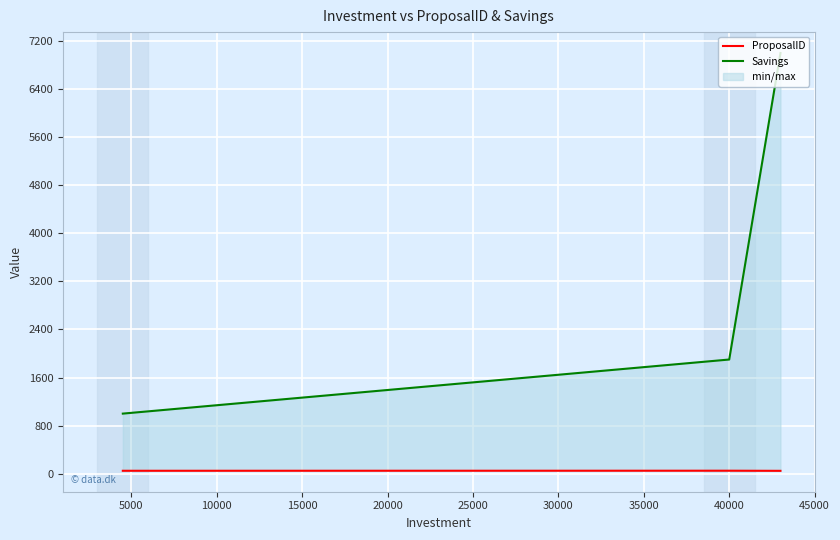

Rank the series at 10000 from lowest to highest value.

ProposalID, Savings